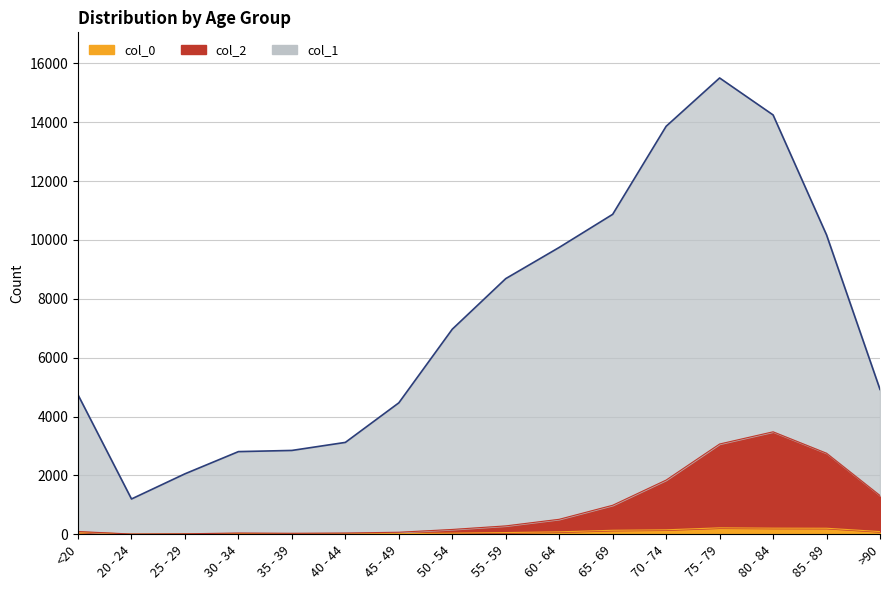

Reading left to right, what are all the values shown in this chart?

col_0: <20=77	20 - 24=5	25 - 29=14	30 - 34=27	35 - 39=17	40 - 44=20	45 - 49=23	50 - 54=39	55 - 59=59	60 - 64=84	65 - 69=137	70 - 74=153	75 - 79=220	80 - 84=209	85 - 89=206	>90=93
col_1: <20=4736	20 - 24=1200	25 - 29=2055	30 - 34=2809	35 - 39=2849	40 - 44=3122	45 - 49=4466	50 - 54=6968	55 - 59=8686	60 - 64=9746	65 - 69=10870	70 - 74=13861	75 - 79=15502	80 - 84=14246	85 - 89=10171	>90=4921
col_2: <20=95	20 - 24=9	25 - 29=17	30 - 34=44	35 - 39=35	40 - 44=44	45 - 49=70	50 - 54=165	55 - 59=286	60 - 64=510	65 - 69=987	70 - 74=1843	75 - 79=3068	80 - 84=3482	85 - 89=2754	>90=1317